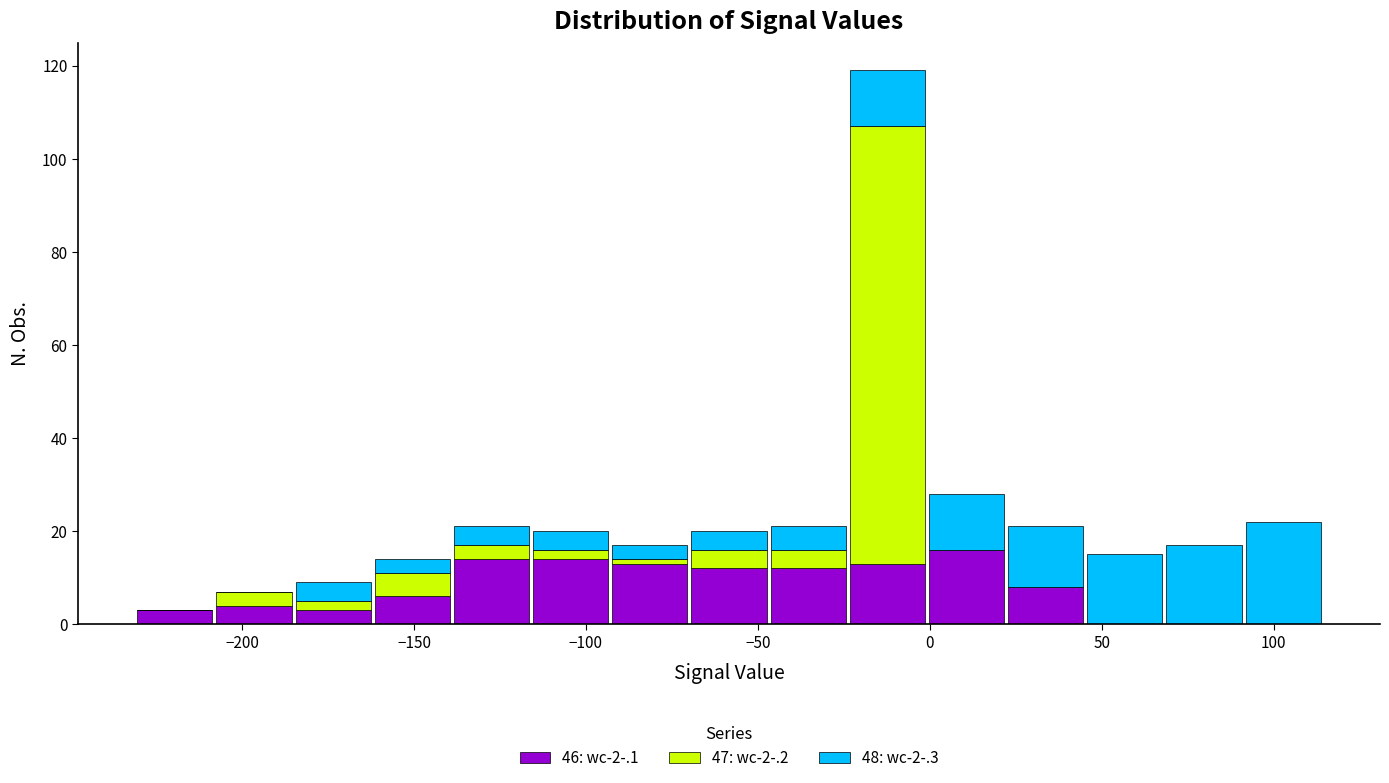

Which range on the x-axis has the tallest stacked bar (by total height)?

-25 to 0